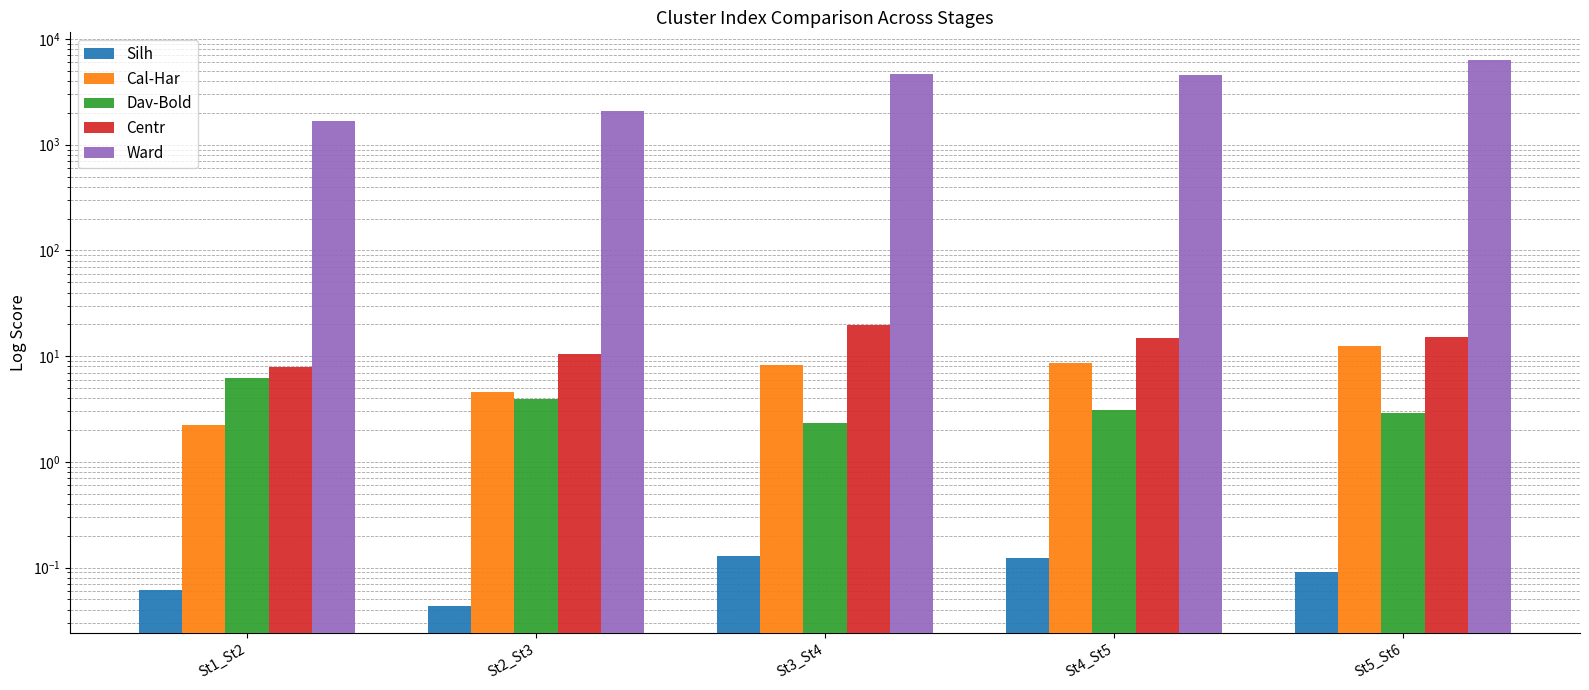

What is the spread (max minus min) of values at St1_St2?

1684.7